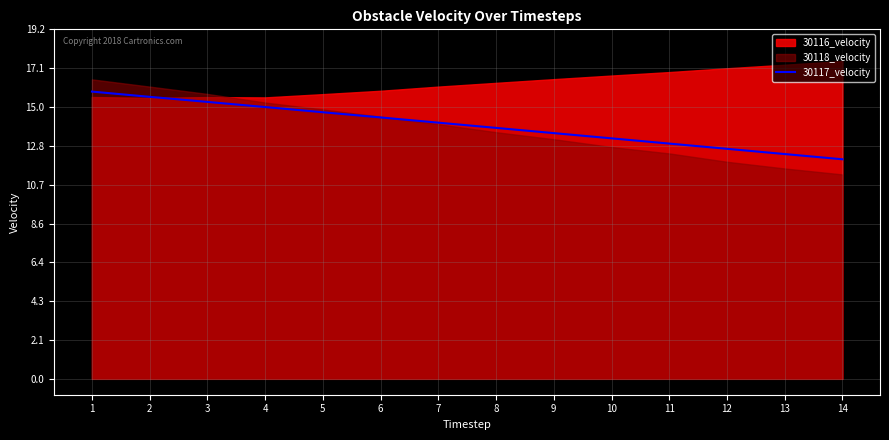

What is the minimum value for 30117_velocity?

12.1